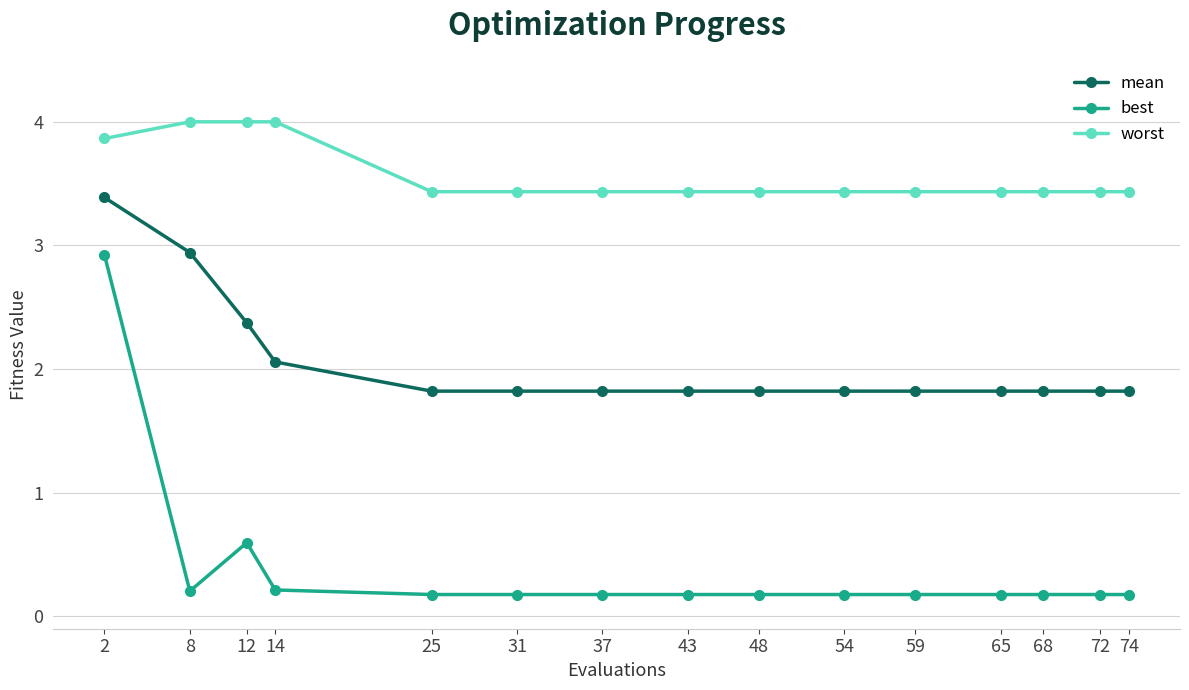

What is the highest value of the worst series?

4.0